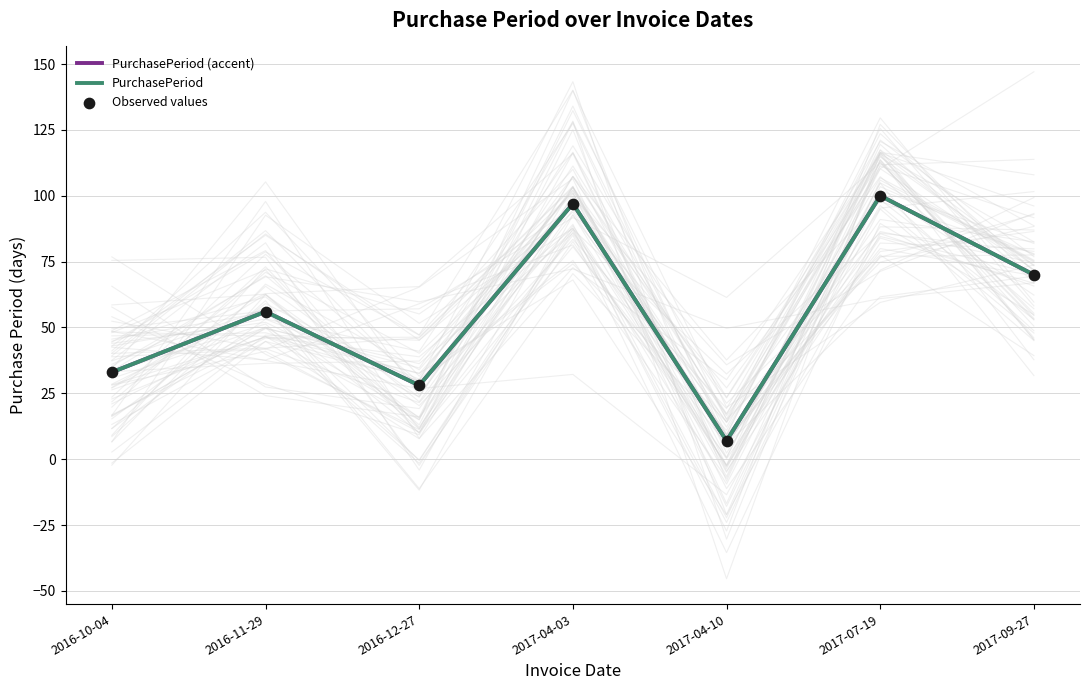

Which series has the largest Y range (max minus min)?

PurchasePeriod (accent)